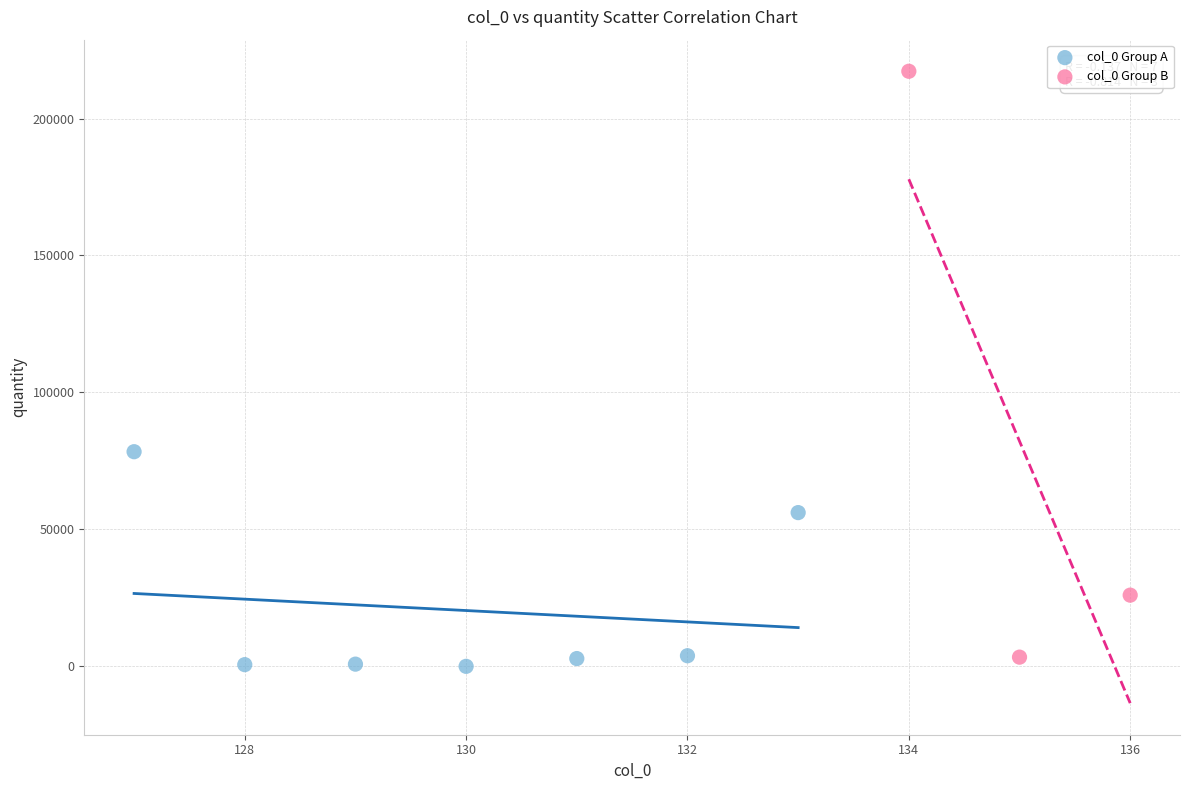

Which series has the widest spread of Y values?

col_0 Group B